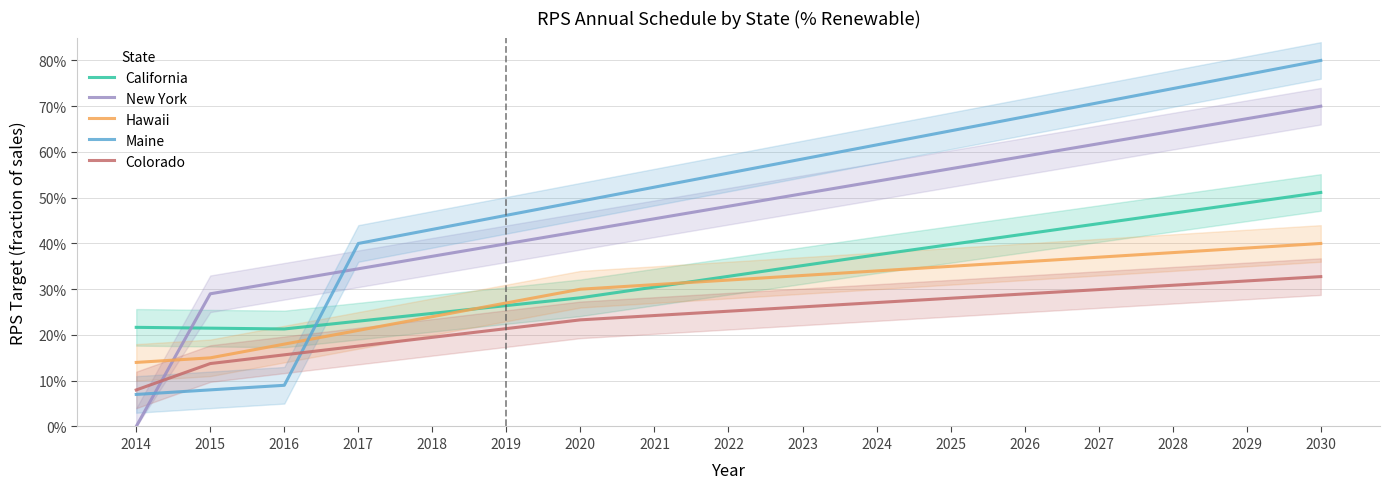

Reading left to right, what are all the values shown in this chart?

California: 2014=0.2	2015=0.2	2016=0.2	2017=0.2	2018=0.2	2019=0.3	2020=0.3	2021=0.3	2022=0.3	2023=0.4	2024=0.4	2025=0.4	2026=0.4	2027=0.4	2028=0.5	2029=0.5	2030=0.5
New York: 2014=0.0	2015=0.3	2016=0.3	2017=0.3	2018=0.4	2019=0.4	2020=0.4	2021=0.5	2022=0.5	2023=0.5	2024=0.5	2025=0.6	2026=0.6	2027=0.6	2028=0.6	2029=0.7	2030=0.7
Hawaii: 2014=0.1	2015=0.1	2016=0.2	2017=0.2	2018=0.2	2019=0.3	2020=0.3	2021=0.3	2022=0.3	2023=0.3	2024=0.3	2025=0.4	2026=0.4	2027=0.4	2028=0.4	2029=0.4	2030=0.4
Maine: 2014=0.1	2015=0.1	2016=0.1	2017=0.4	2018=0.4	2019=0.5	2020=0.5	2021=0.5	2022=0.6	2023=0.6	2024=0.6	2025=0.6	2026=0.7	2027=0.7	2028=0.7	2029=0.8	2030=0.8
Colorado: 2014=0.1	2015=0.1	2016=0.2	2017=0.2	2018=0.2	2019=0.2	2020=0.2	2021=0.2	2022=0.3	2023=0.3	2024=0.3	2025=0.3	2026=0.3	2027=0.3	2028=0.3	2029=0.3	2030=0.3